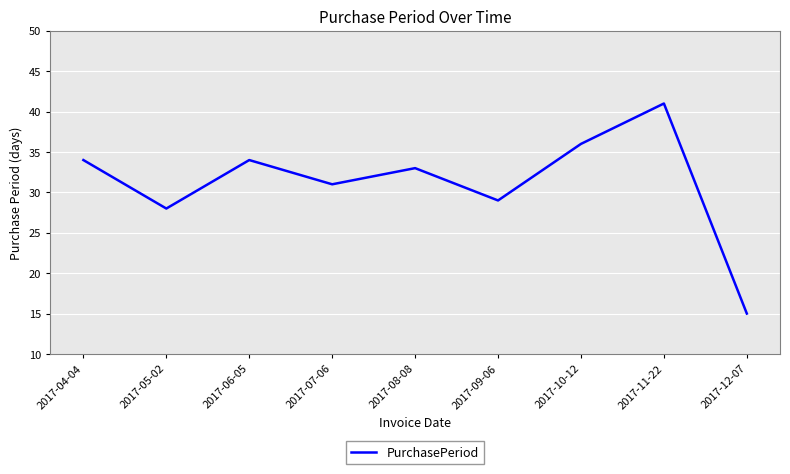

What position from the right is 2017-09-06?

4